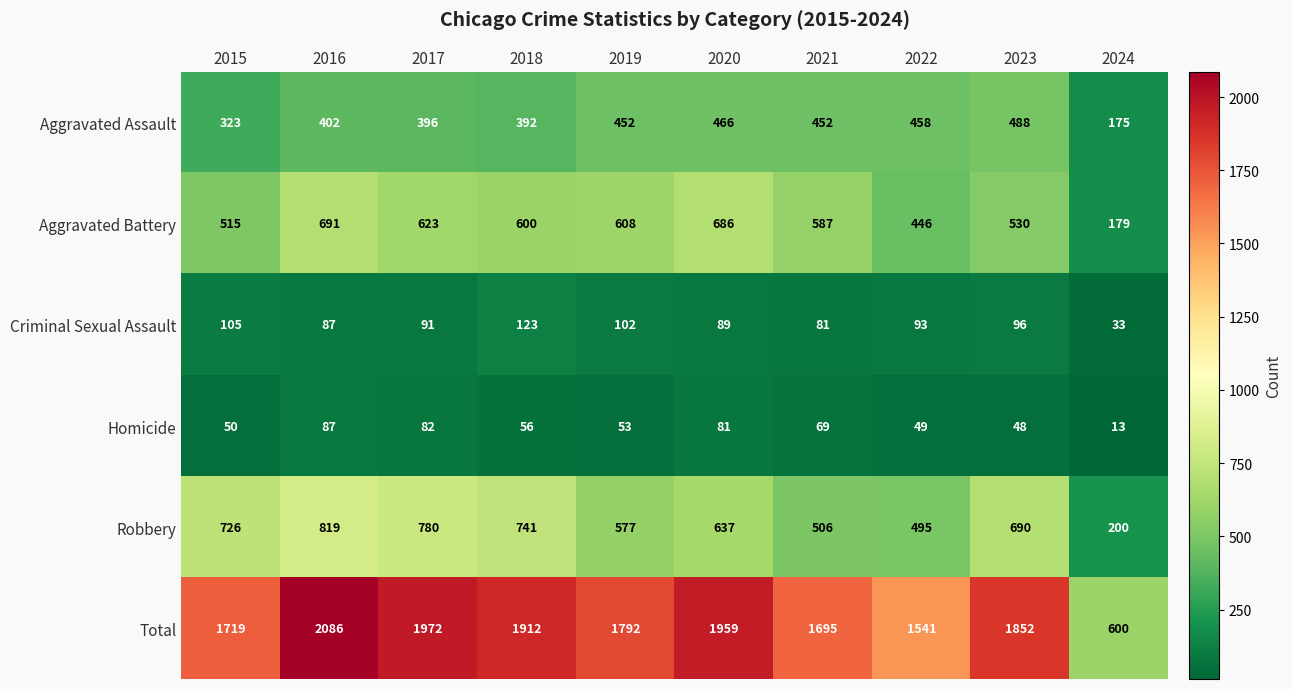

What is the difference between the highest and lowest values at 2024?

587